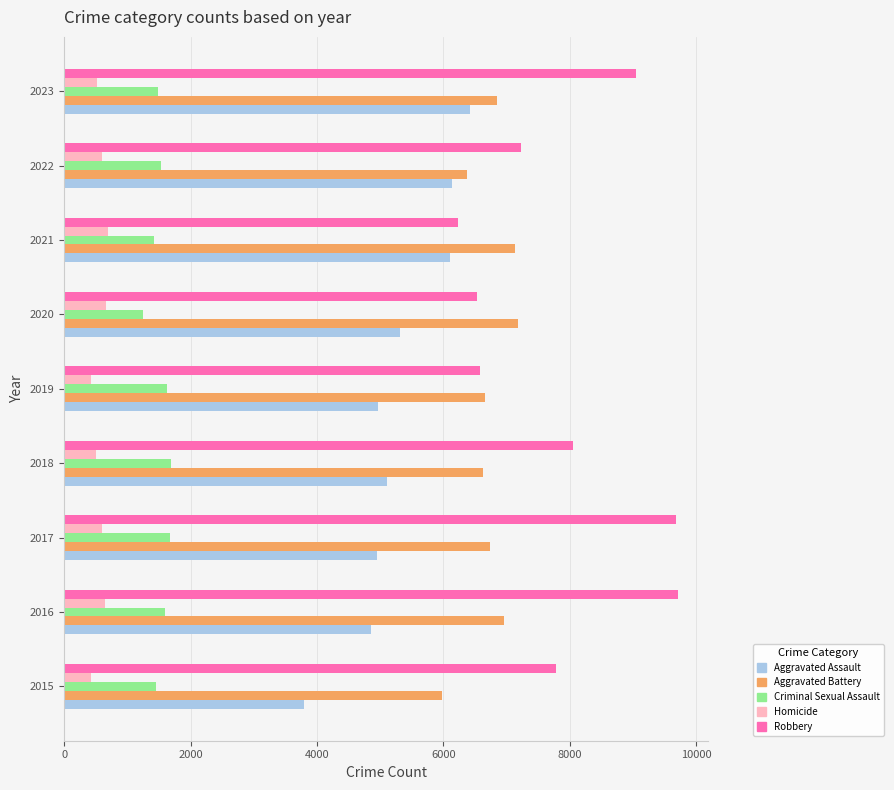

Which category has the highest value in the Aggravated Assault series?

2023